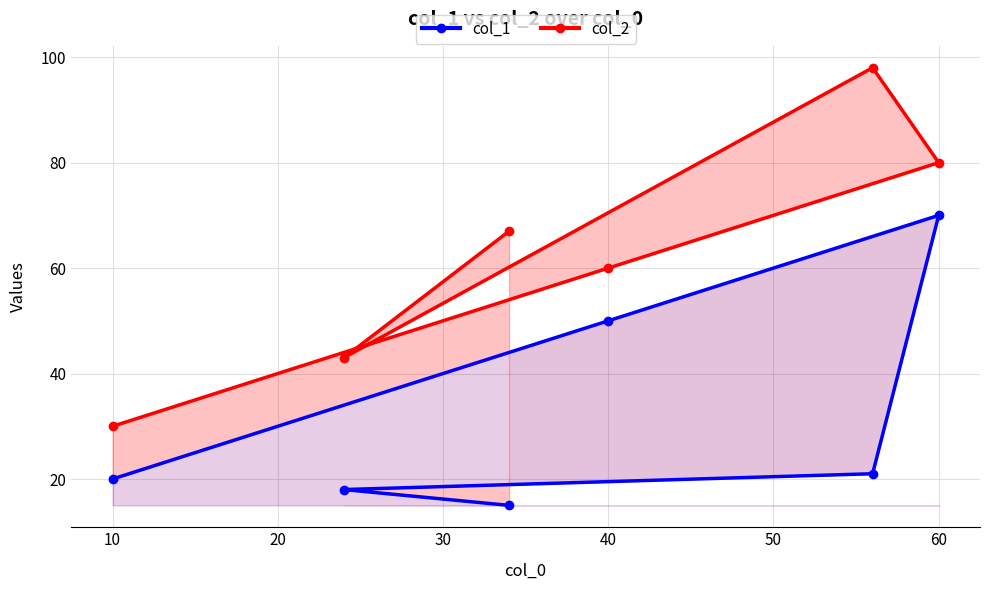

How many series are shown in this chart?

2